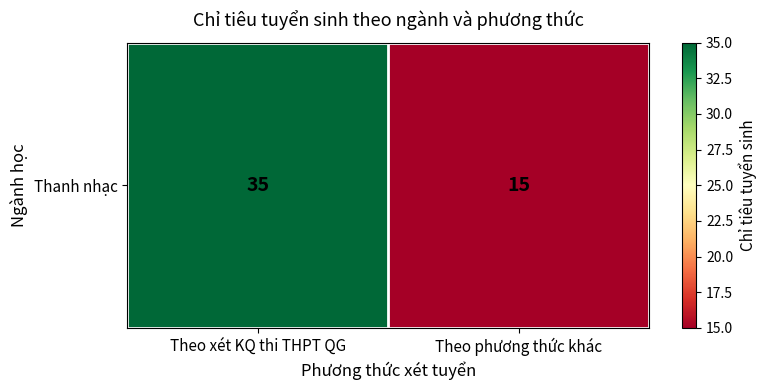

How many values are between 15 and 35?

2